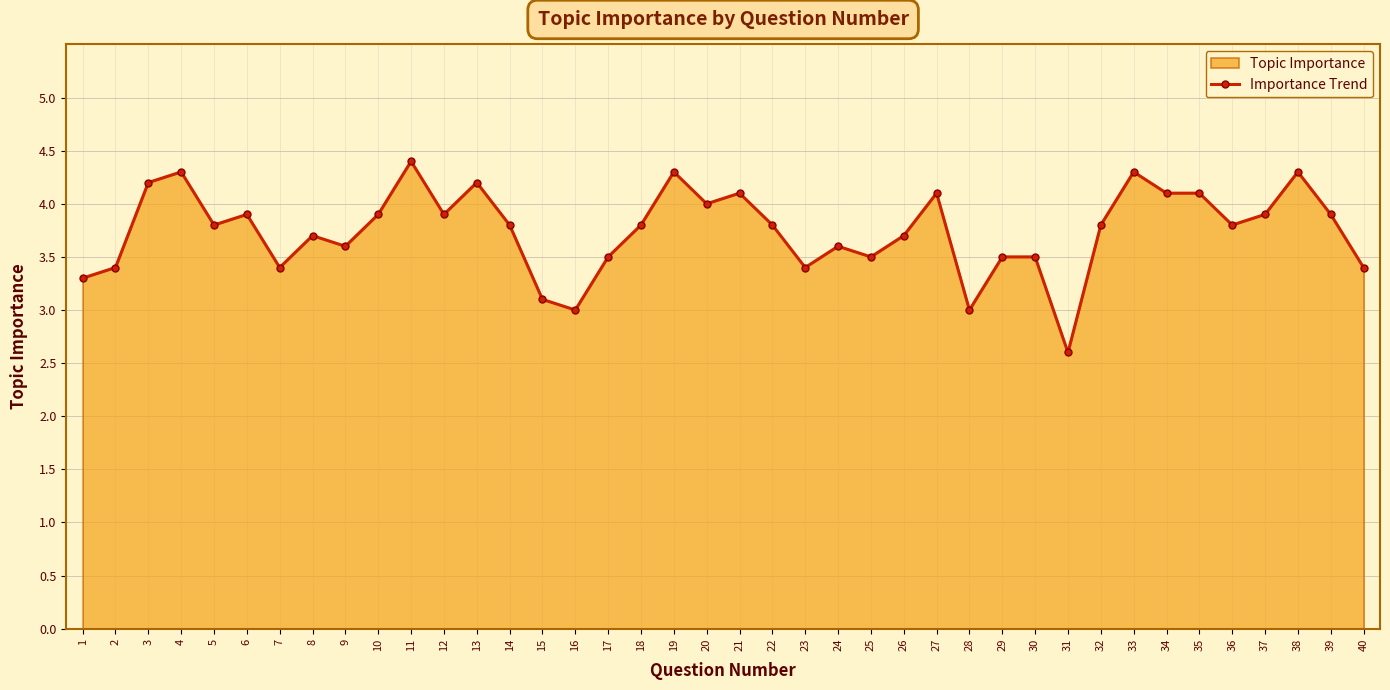

What is the change in value from 19 to 29?

-0.8